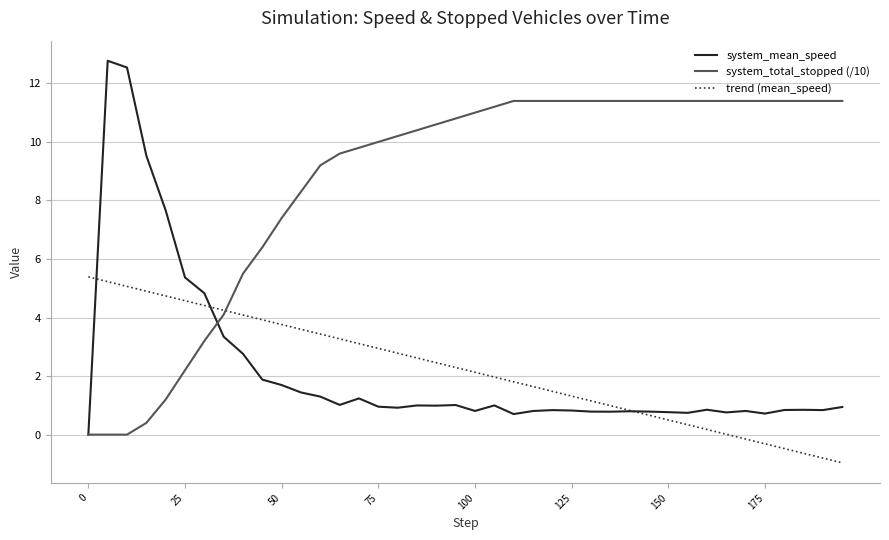

Which series has the largest total across all categories?

system_total_stopped (/10)